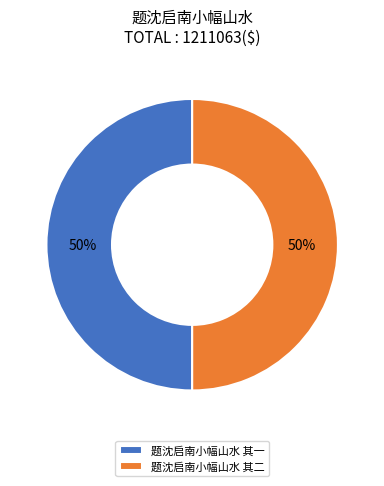

To the nearest percent, what percentage of the pie is 题沈启南小幅山水 其一?

50%